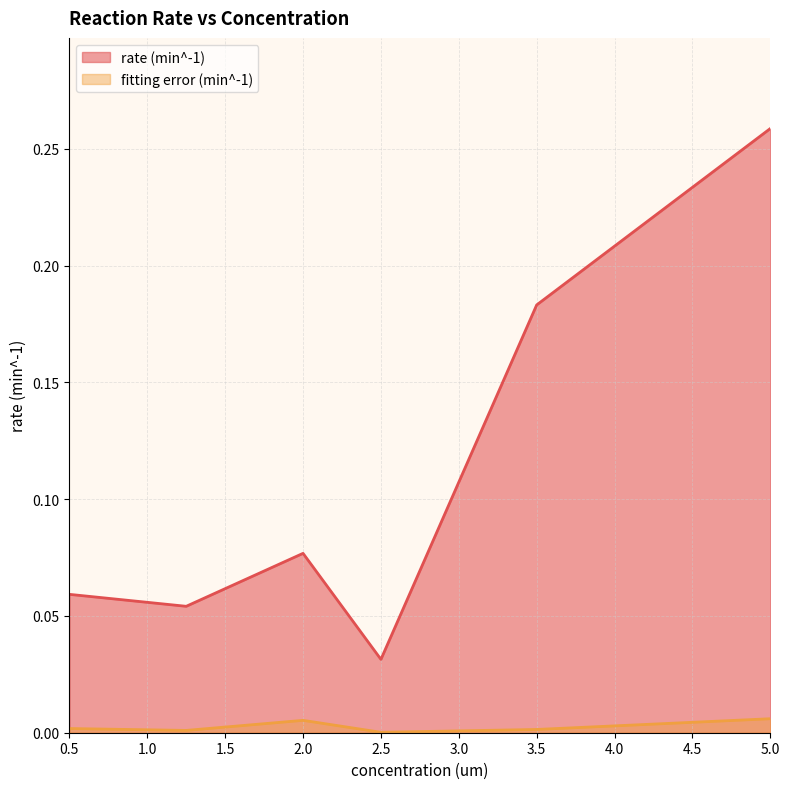

Which series has the largest range (max minus min)?

rate (min^-1)